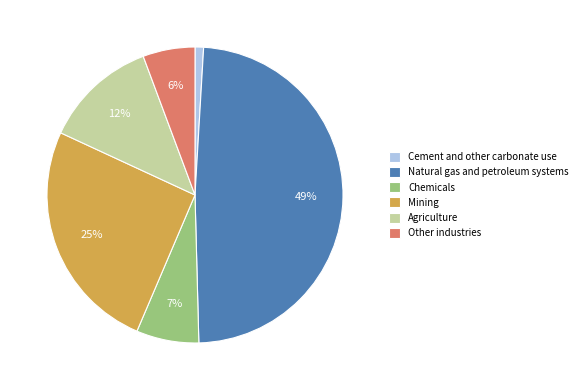

To the nearest percent, what is the average slice percentage?

17%